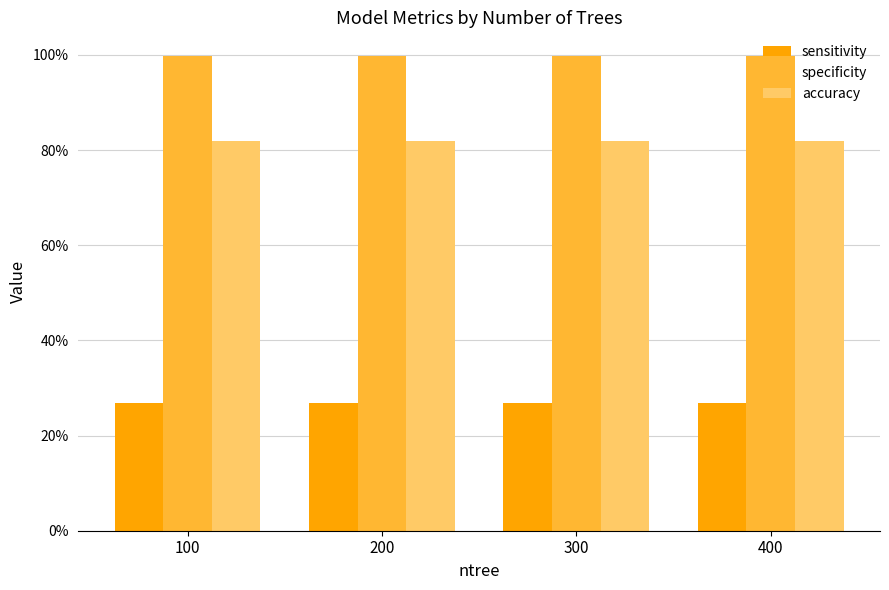

Read the accuracy value at 100.

0.8